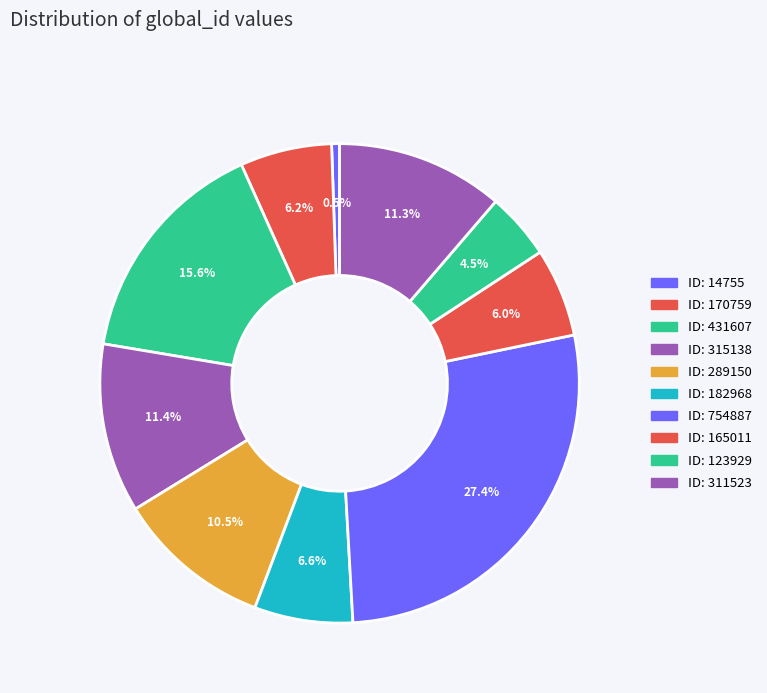

How many segments does this pie chart have?

10